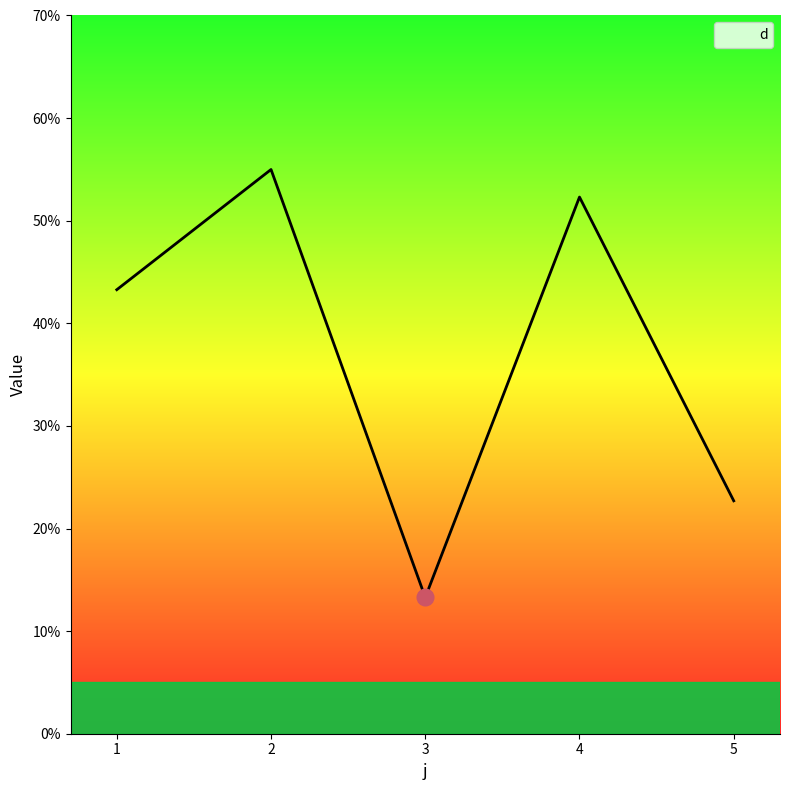

How many interior local valleys (lower than both neighbors) does the data have?

1